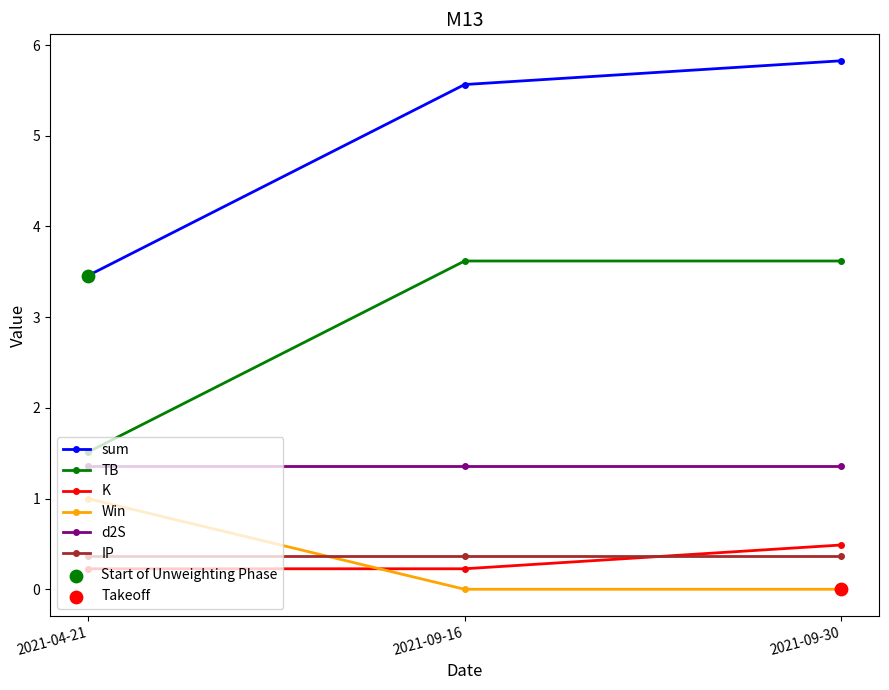

At how many categories does at least one series exceed 1?

3